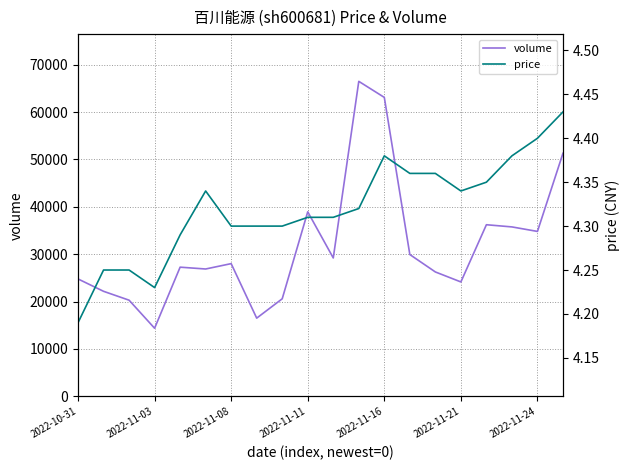

Which series has the largest range (max minus min)?

volume